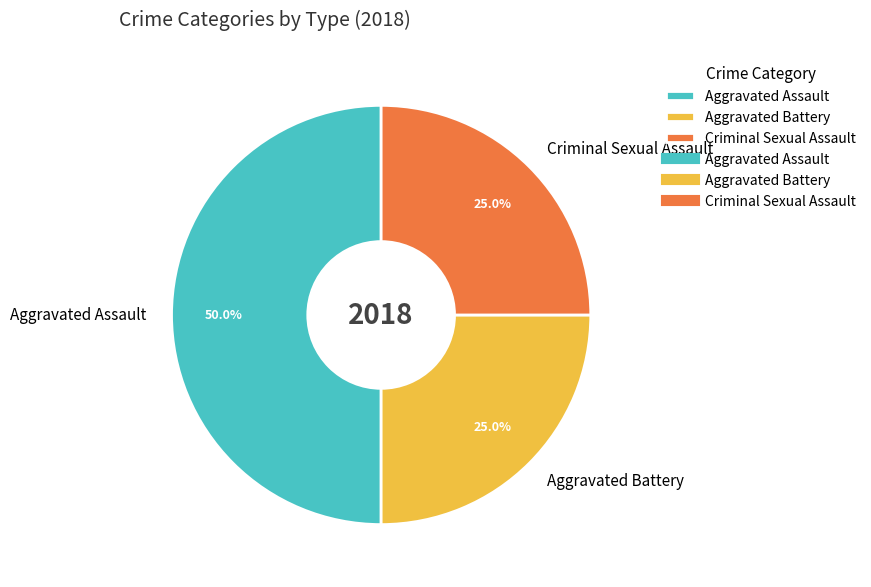

What is the ratio of the value at Aggravated Assault to the value at Criminal Sexual Assault?

2.0